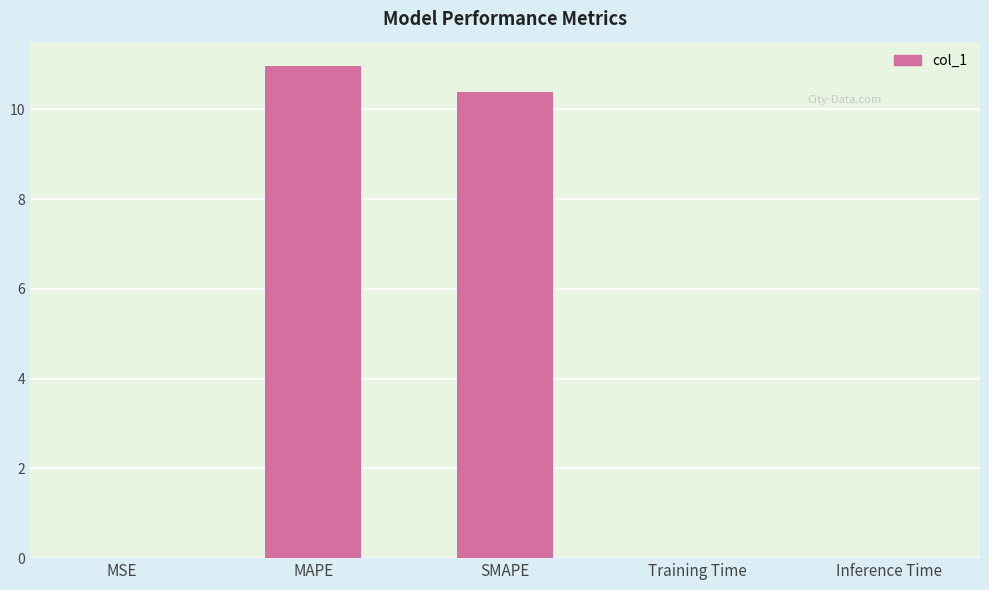

Between Inference Time and MAPE, which is larger?

MAPE